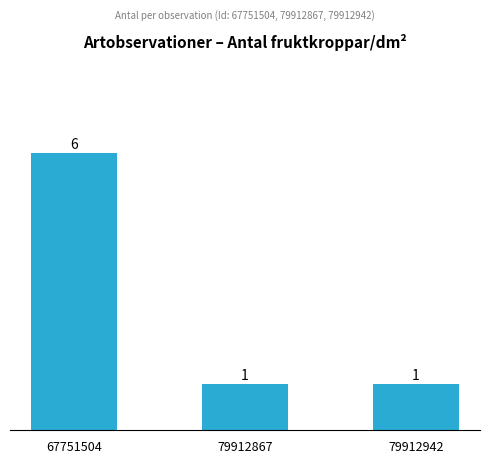

What is the average value?

3